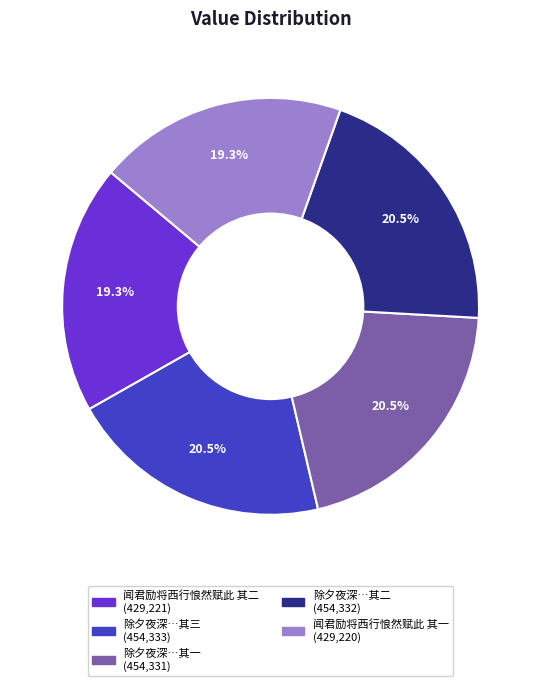

Count the number of slices in the pie.

5